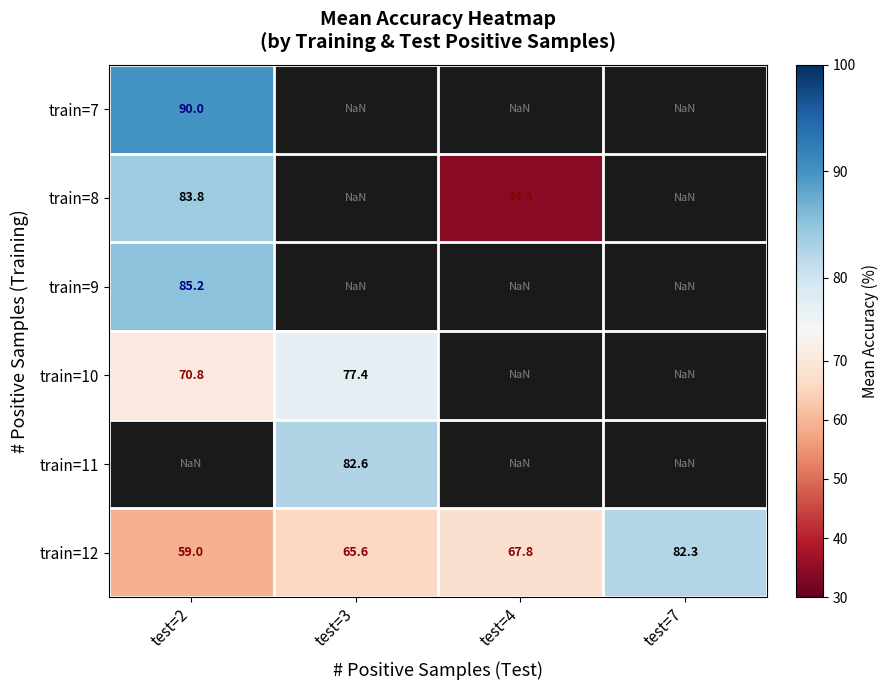

Is the value of train=8 at test=4 greater than the value of train=10 at test=3?

No